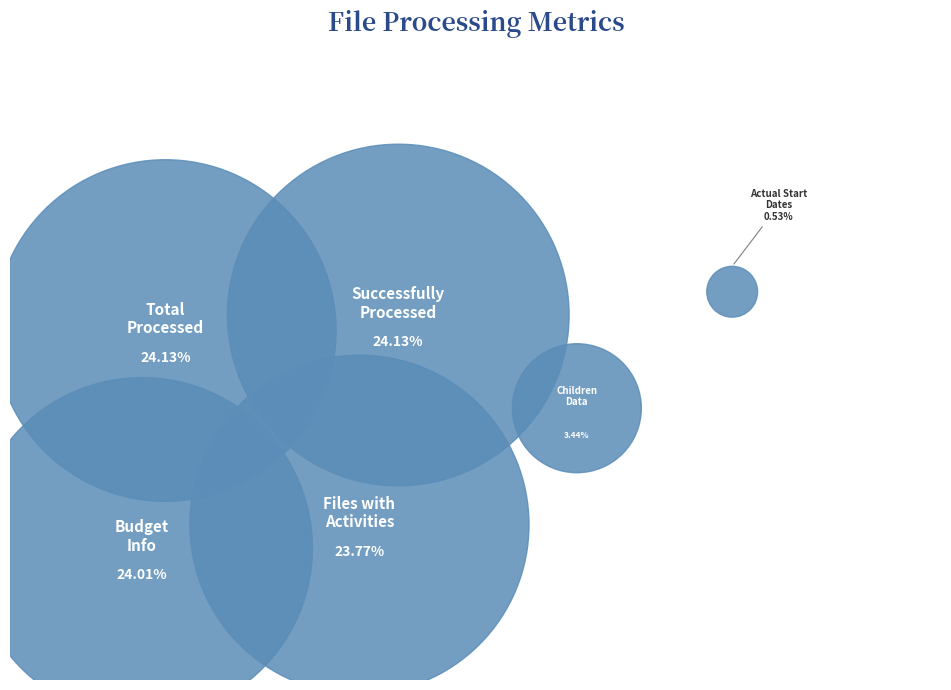

What is the smallest slice in the pie chart?

Files with Actual Start Dates